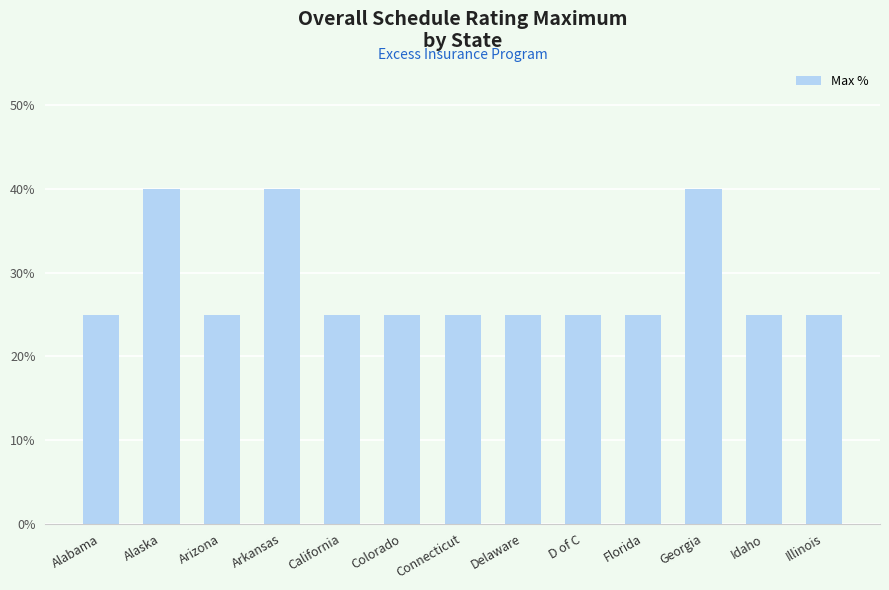

What is the label of the 11th bar from the left?

Georgia